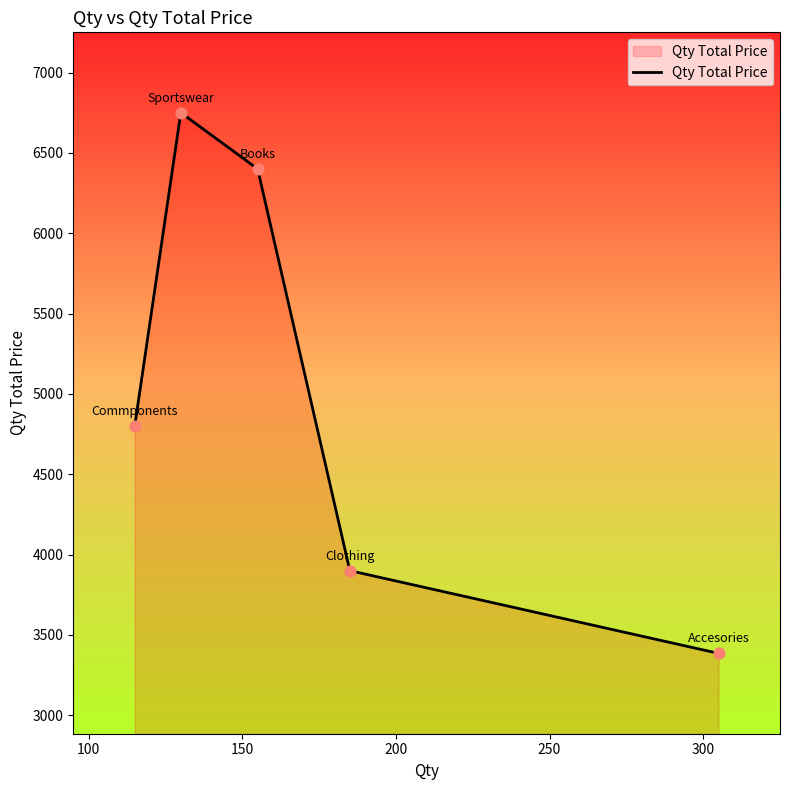

What is the difference between the maximum and minimum values?

3365